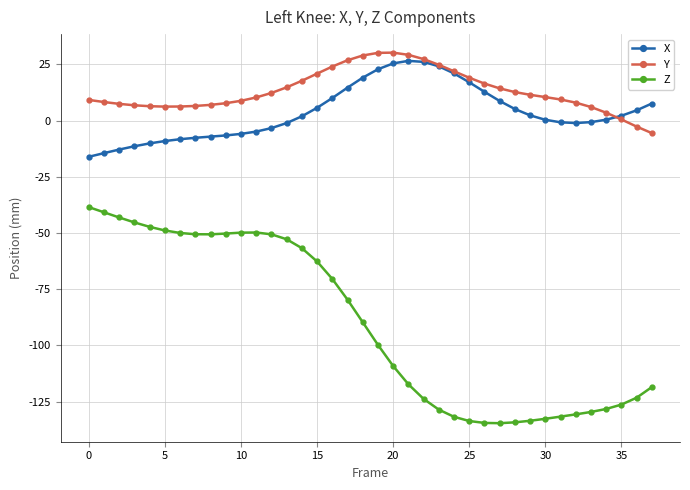

Which series has the largest total across all categories?

Y